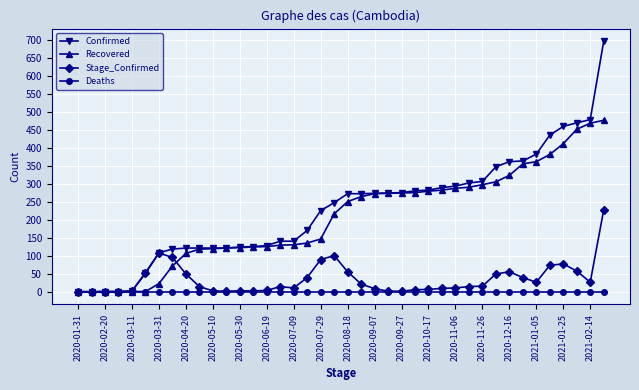

What are all the series names shown in the legend?

Confirmed, Recovered, Stage_Confirmed, Deaths